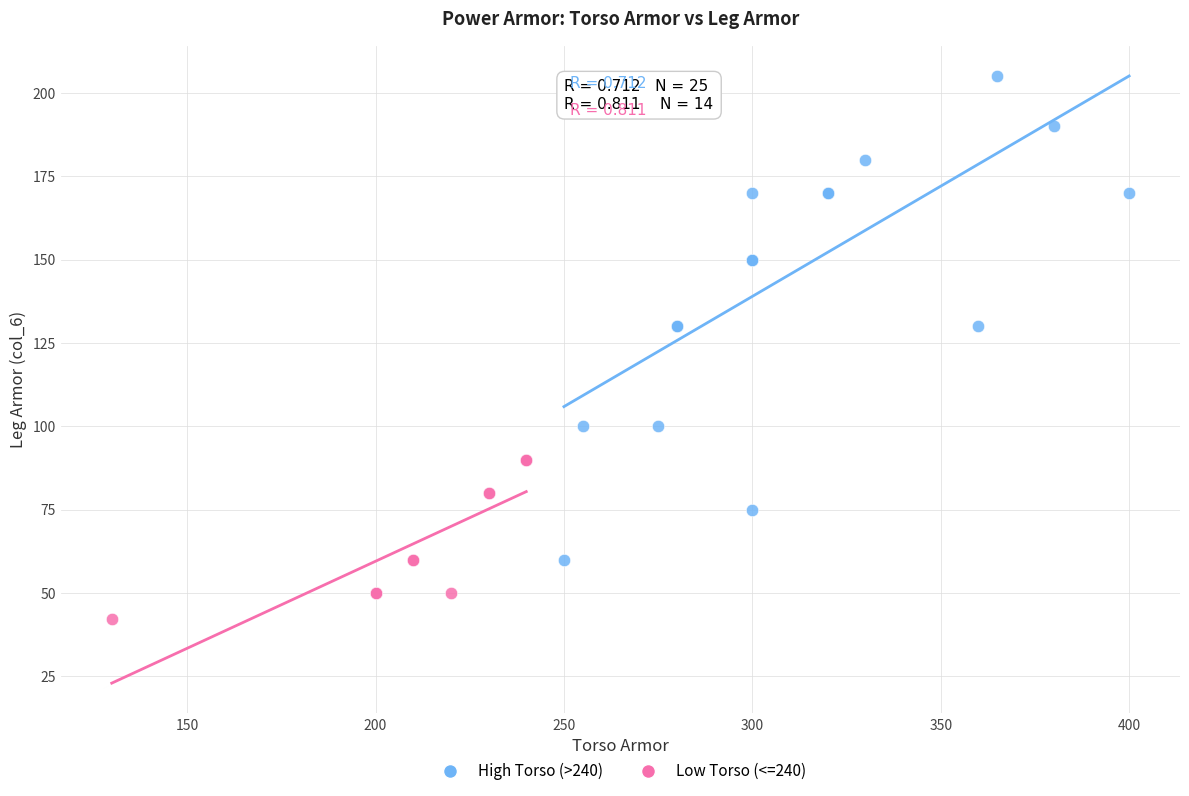

Which series contains the lowest Y value?

Low Torso (<=240)